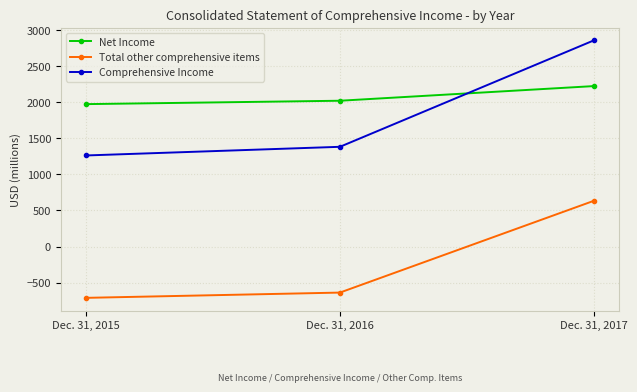

Which category has the lowest value in the Net Income series?

Dec. 31, 2015